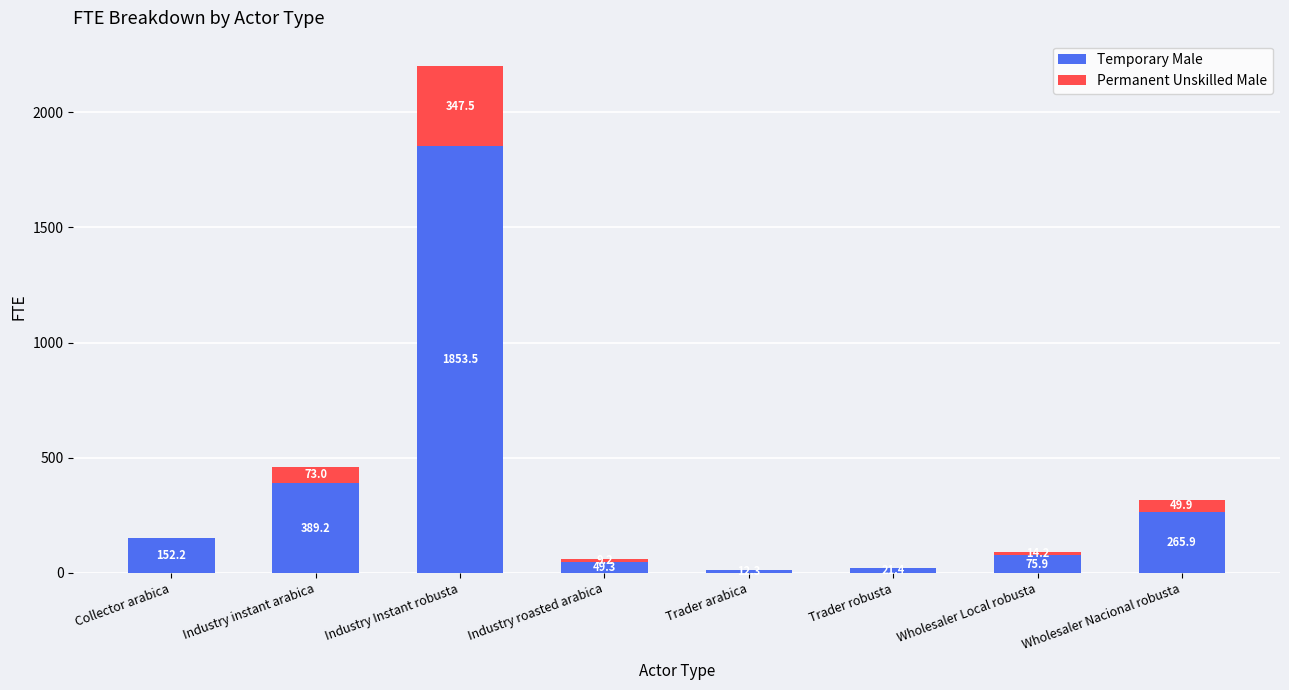

What is the approximate value of Temporary Male at Wholesaler Local robusta?

75.9